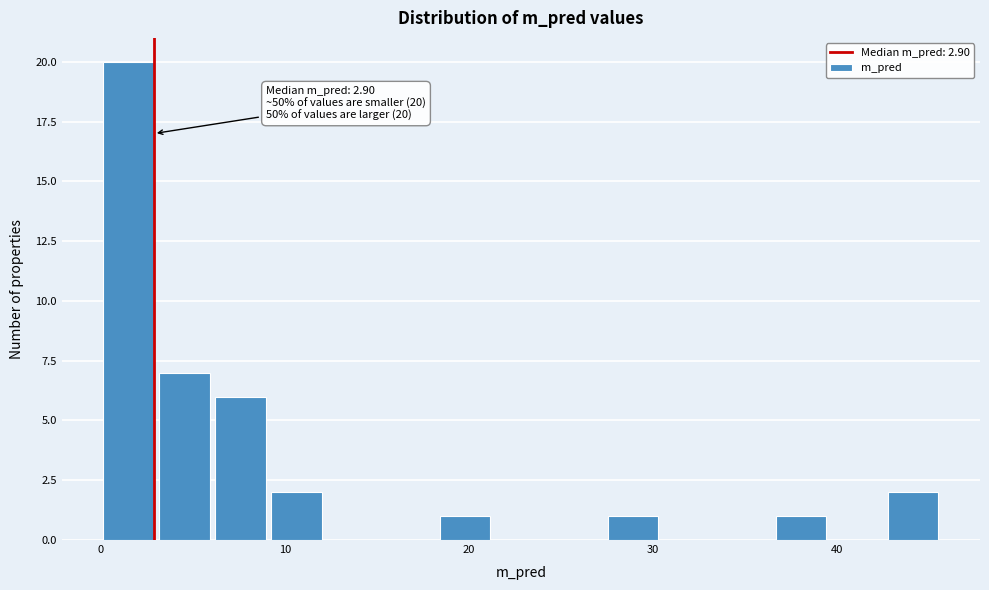

Read against the x-axis, roughly where is the centre of the tallest bar?

2